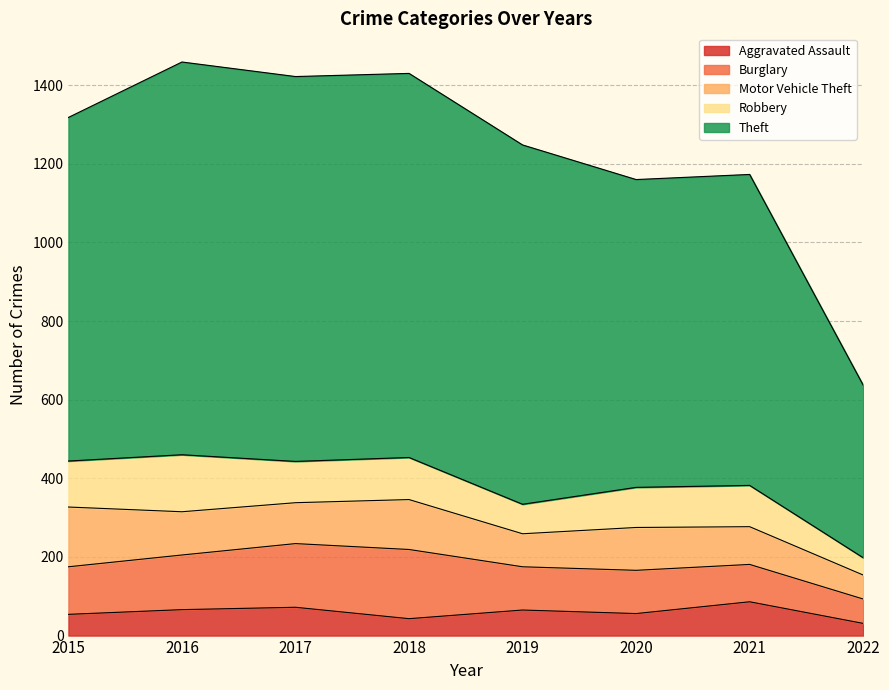

Where do Motor Vehicle Theft and Burglary first cross each other?

2015 and 2016